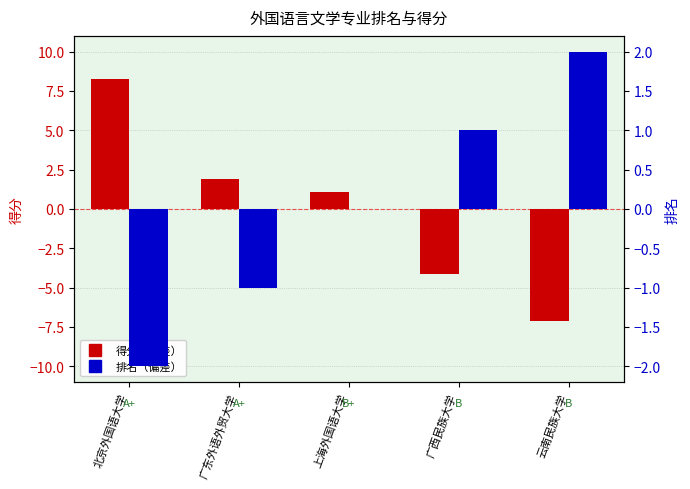

Between 北京外国语大学 and 云南民族大学, which series saw the biggest shift?

得分